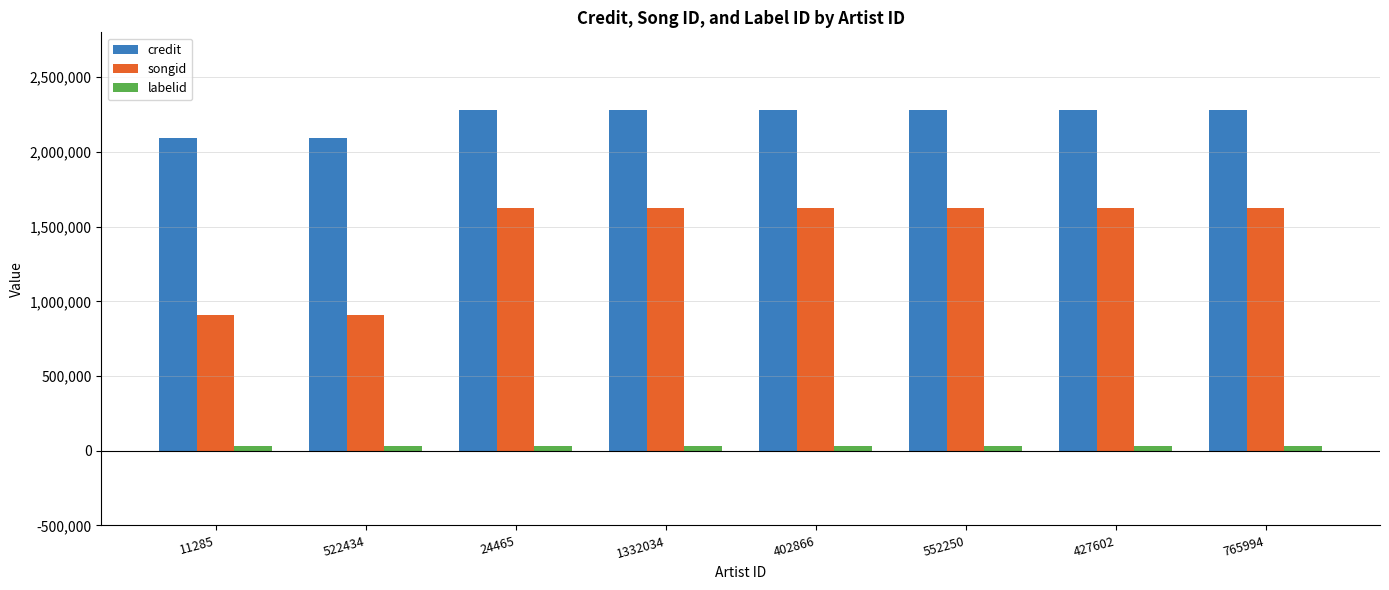

At how many categories does at least one series exceed 1640999?

8